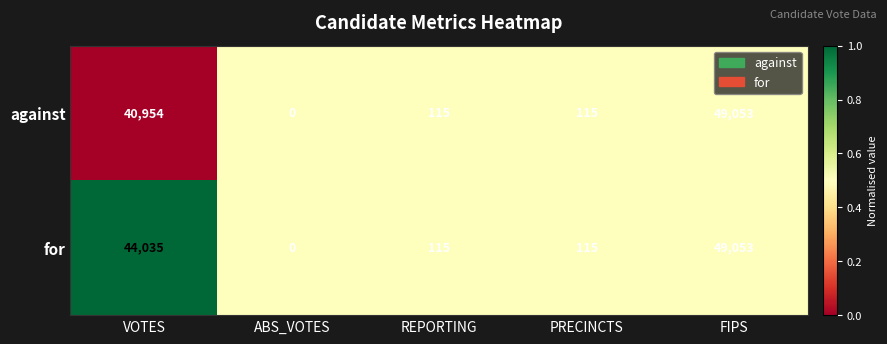

Reading left to right, transcribe all the data shown in this chart.

against: VOTES=40954	ABS_VOTES=0	REPORTING=115	PRECINCTS=115	FIPS=49053
for: VOTES=44035	ABS_VOTES=0	REPORTING=115	PRECINCTS=115	FIPS=49053